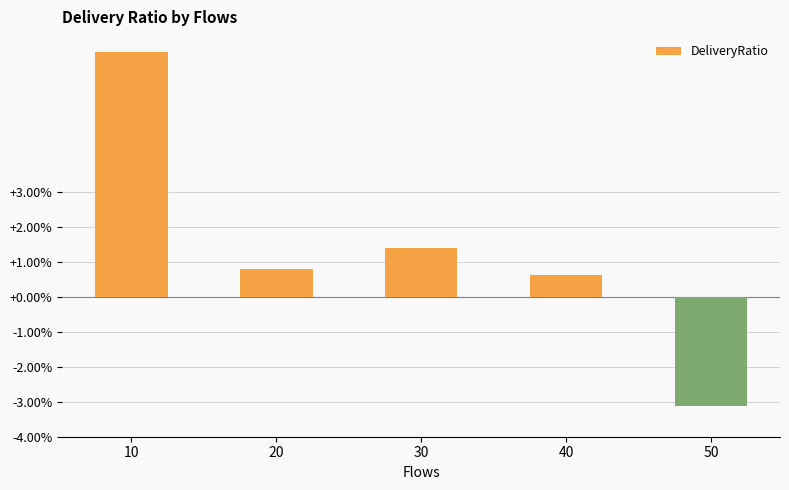

Where is the data nearest to the value 0?

40